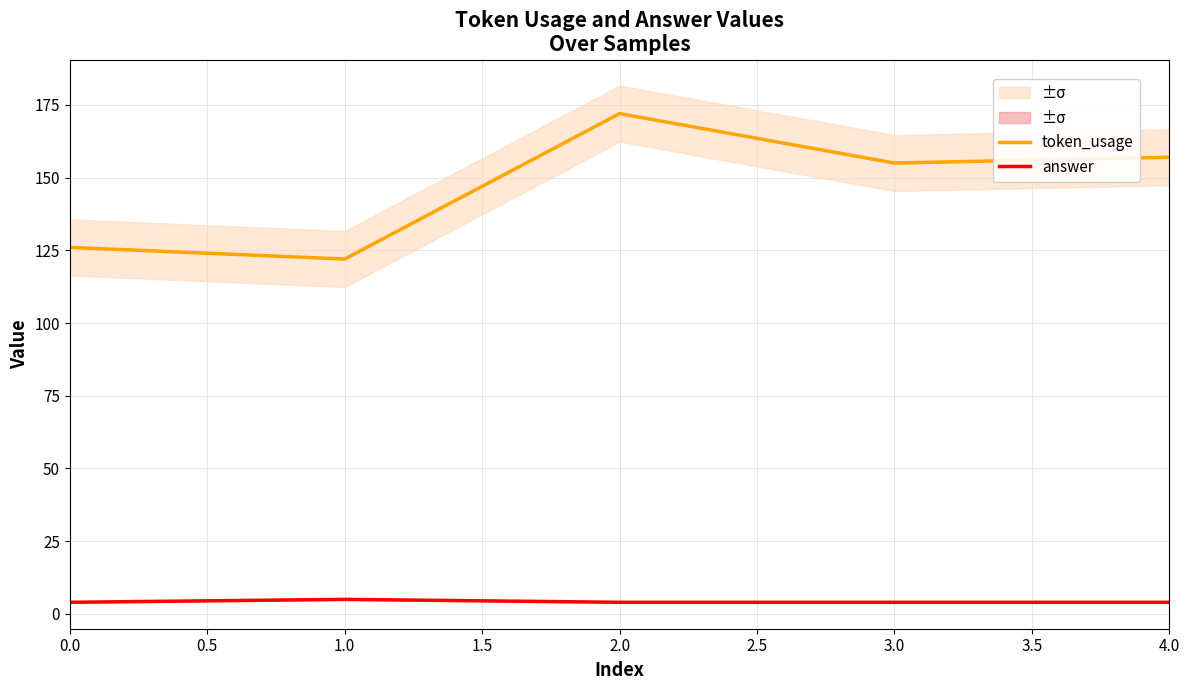

The value of answer at 4.0 is 4. True or false?

True